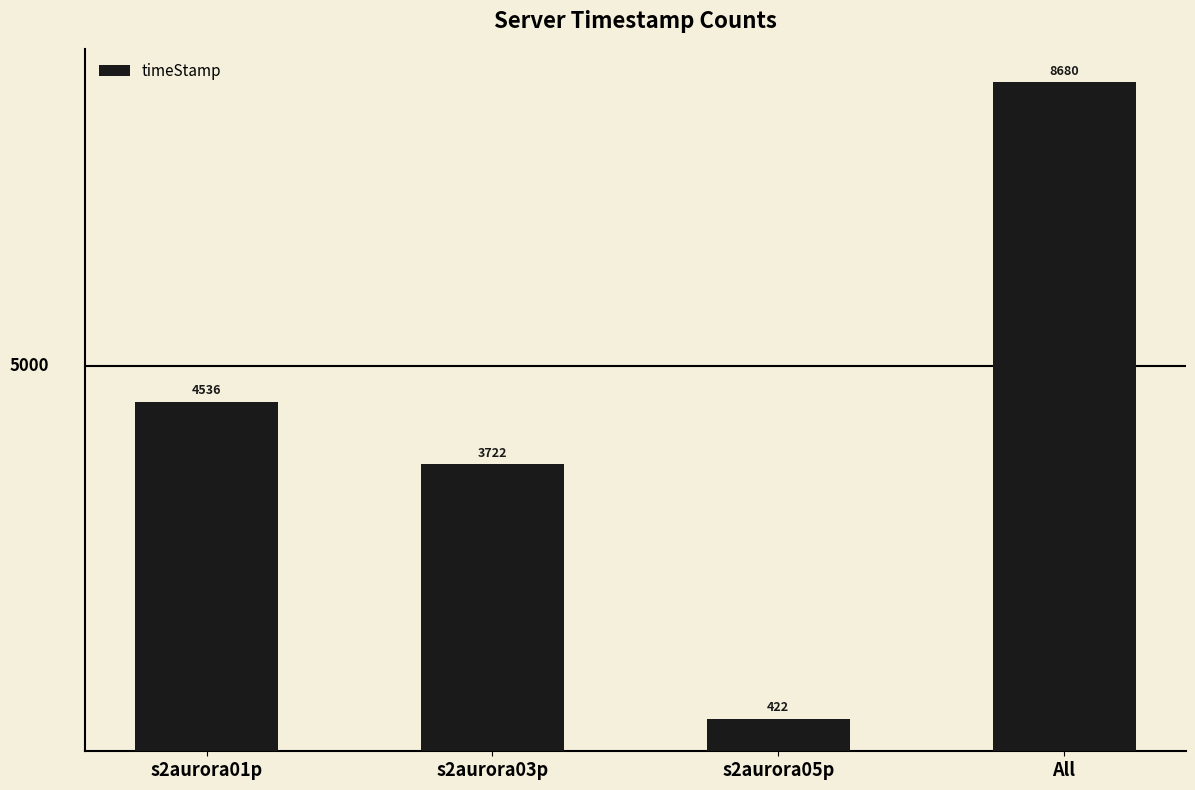

Which label corresponds to the smallest value in the chart?

s2aurora05p